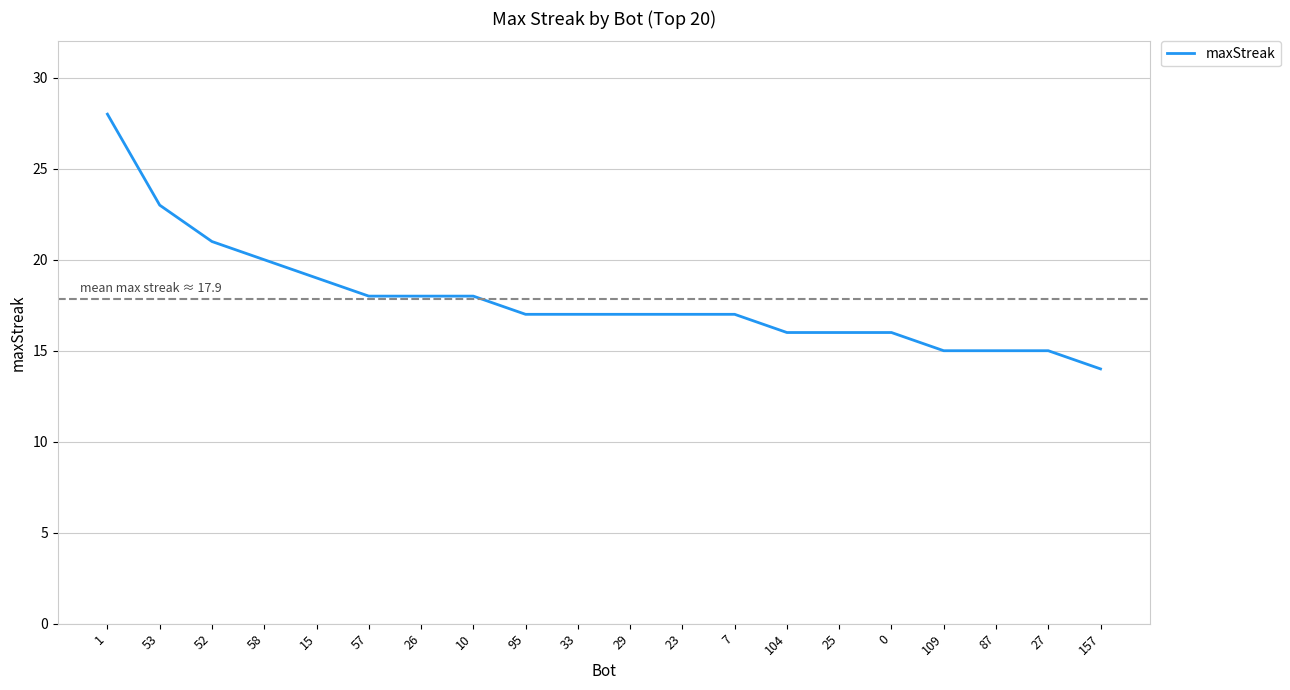

What is the greatest value displayed?

28